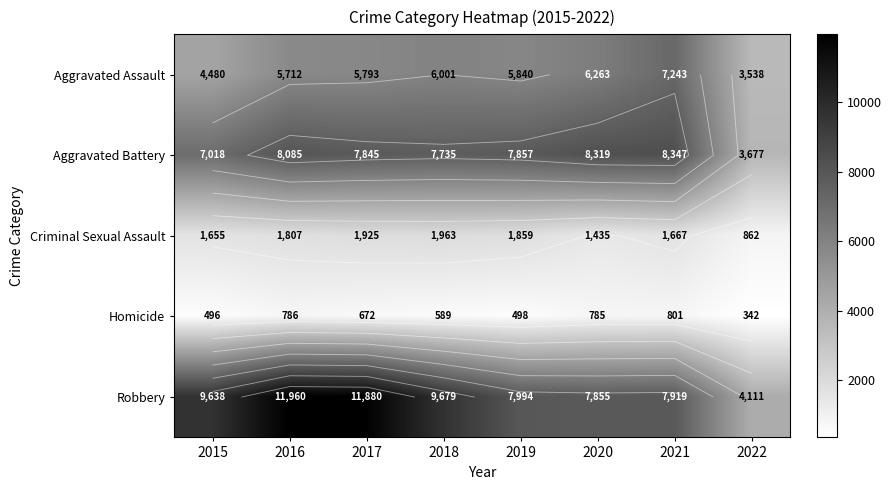

Between 2016 and 2018, which series saw the biggest shift?

Robbery